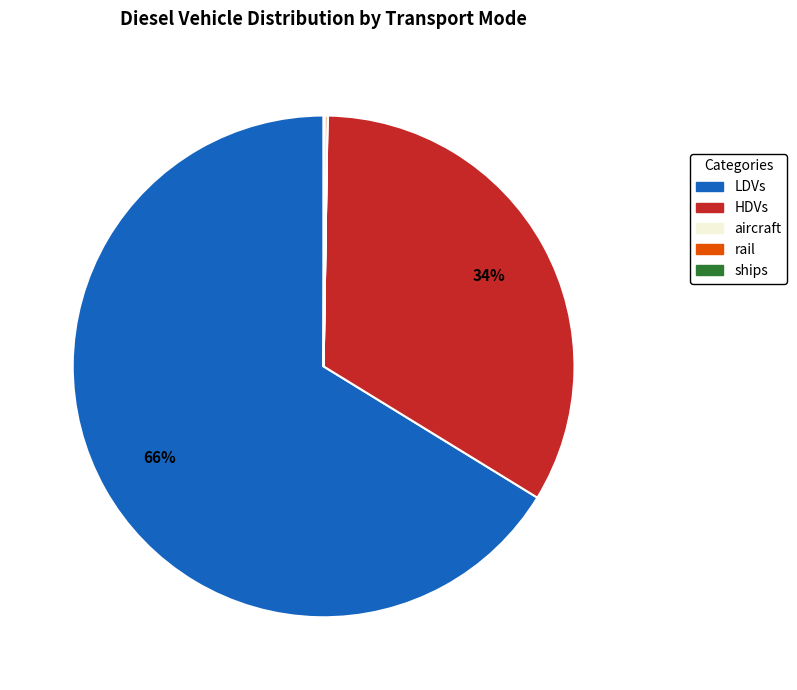

Is there a majority slice in this chart?

Yes